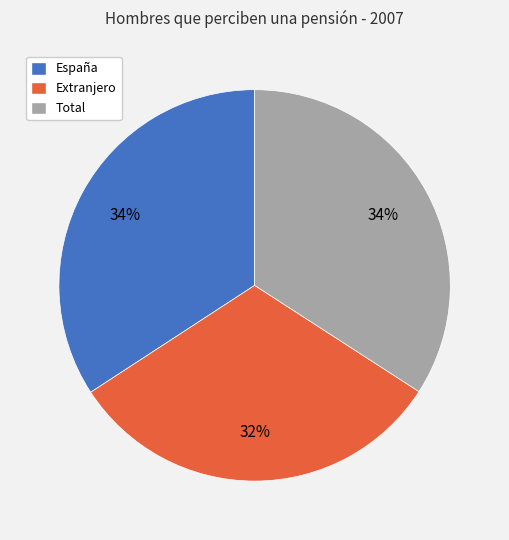

Is it true that Total is 34% of the pie?

True